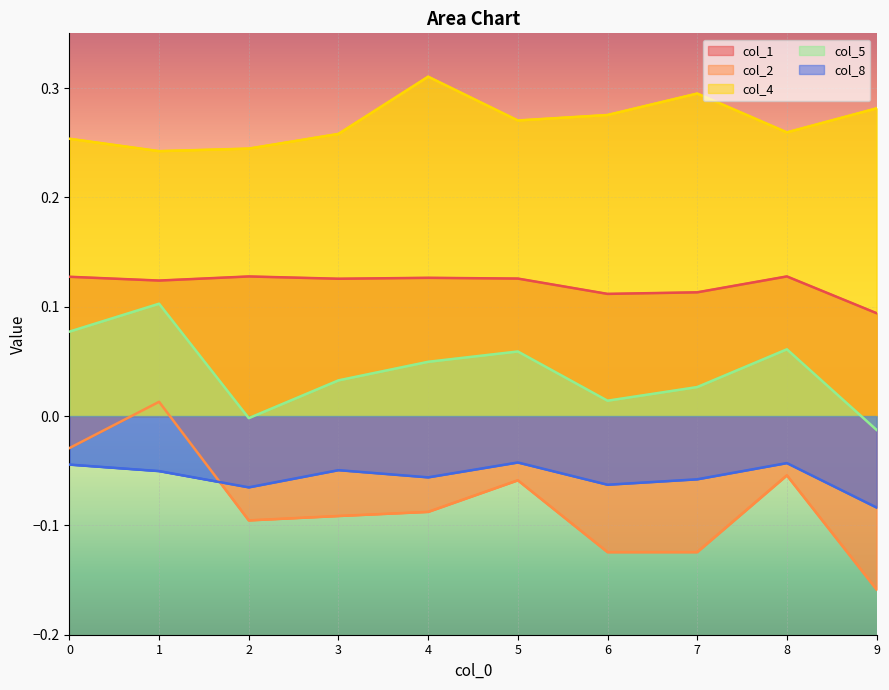

Which series has the largest range (max minus min)?

col_2